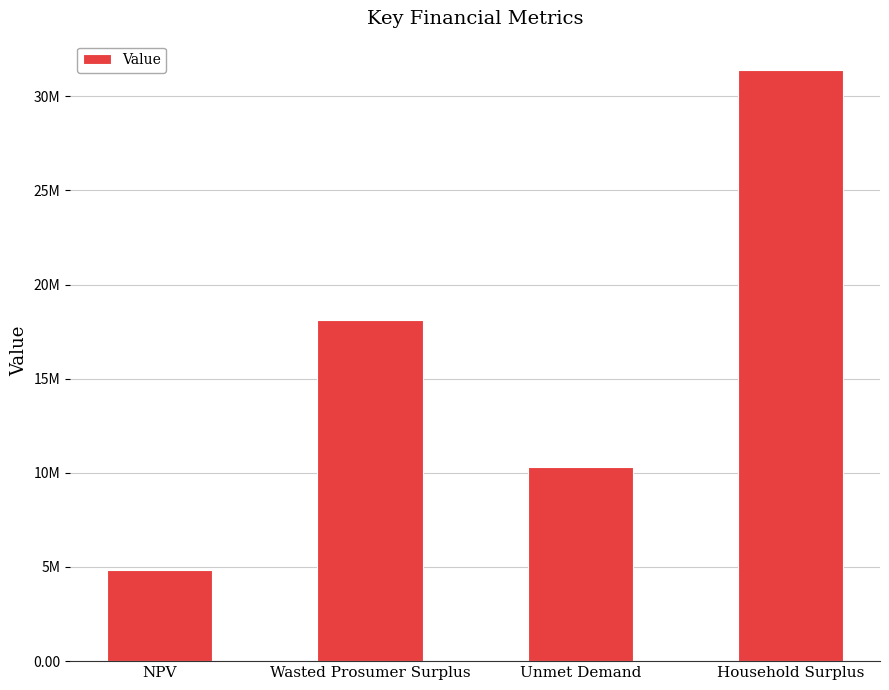

What is the label of the 4th bar from the left?

Household Surplus